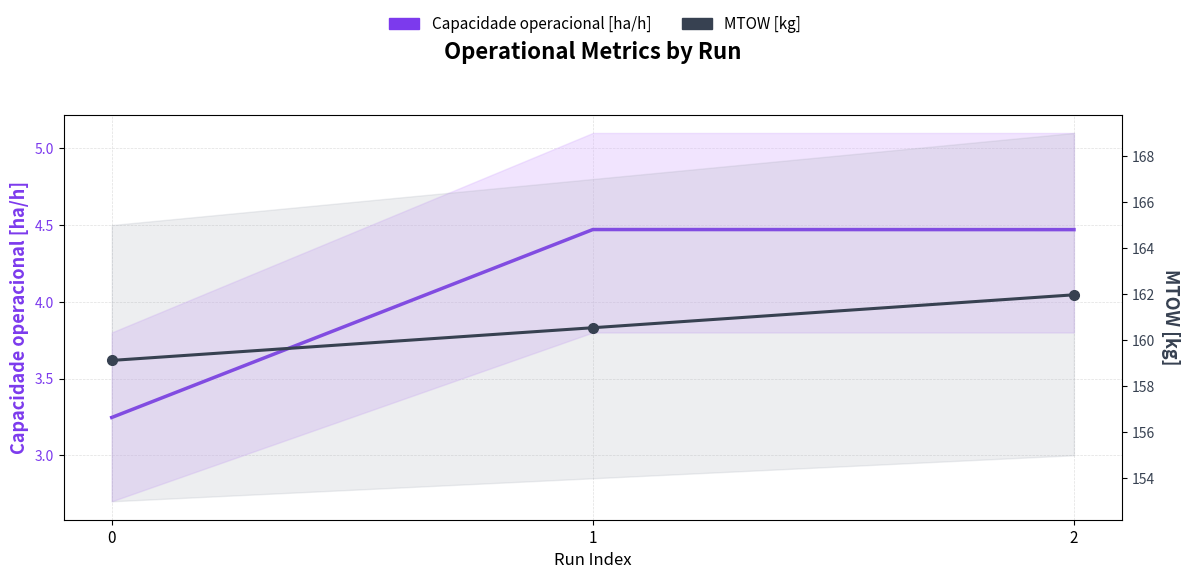

How many lines are shown in the chart?

2